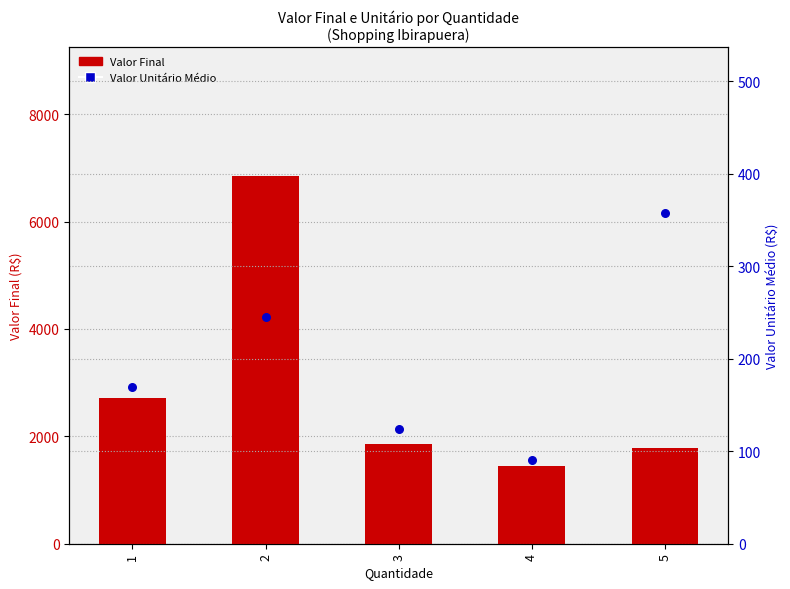

At how many categories does at least one series exceed 992?

5